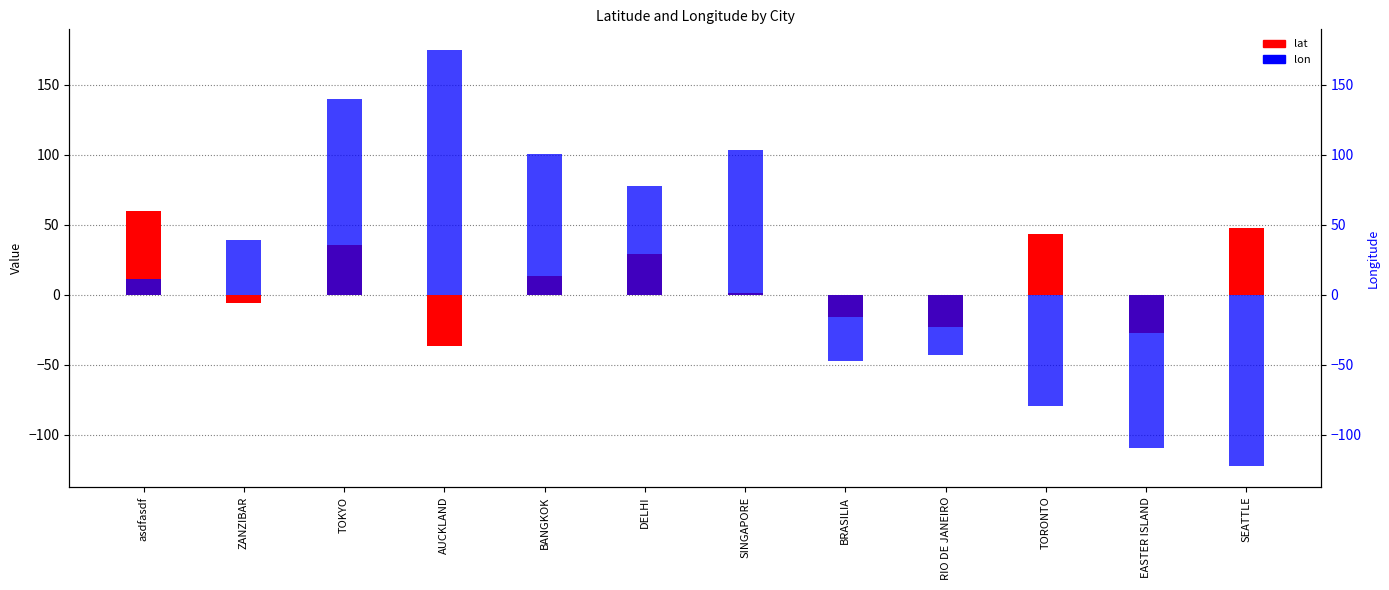

What are all the series names shown in the legend?

lat, lon